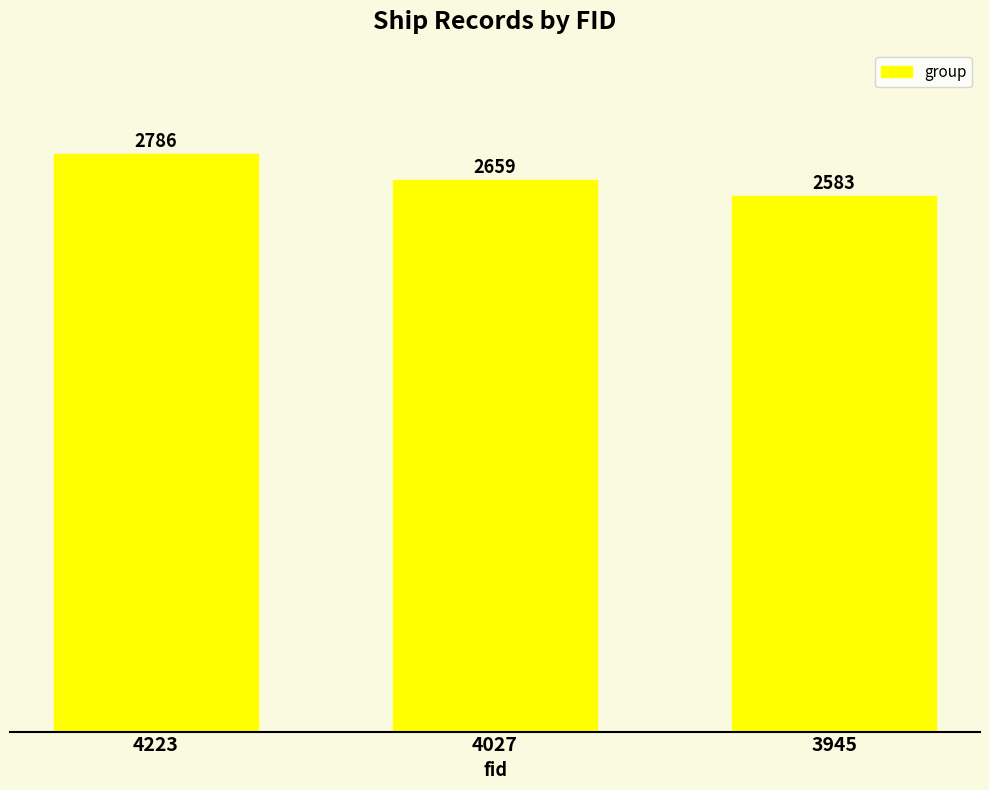

How many data points are less than 2659?

1